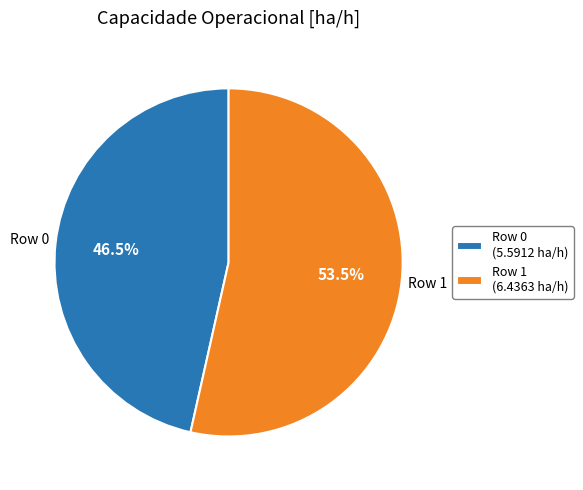

What is the majority slice?

Row 1 (6.4363 ha/h)